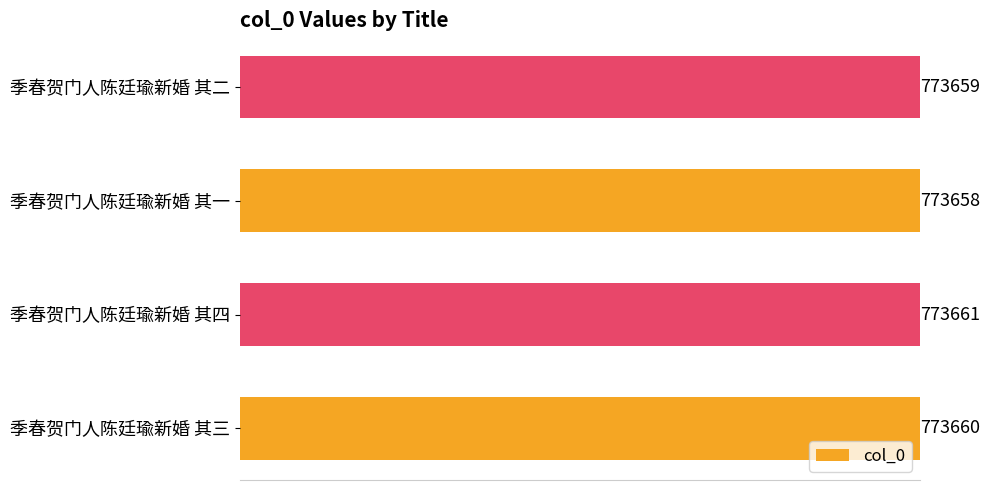

Rank the categories by value from highest to lowest.

季春贺门人陈廷瑜新婚 其四, 季春贺门人陈廷瑜新婚 其三, 季春贺门人陈廷瑜新婚 其二, 季春贺门人陈廷瑜新婚 其一